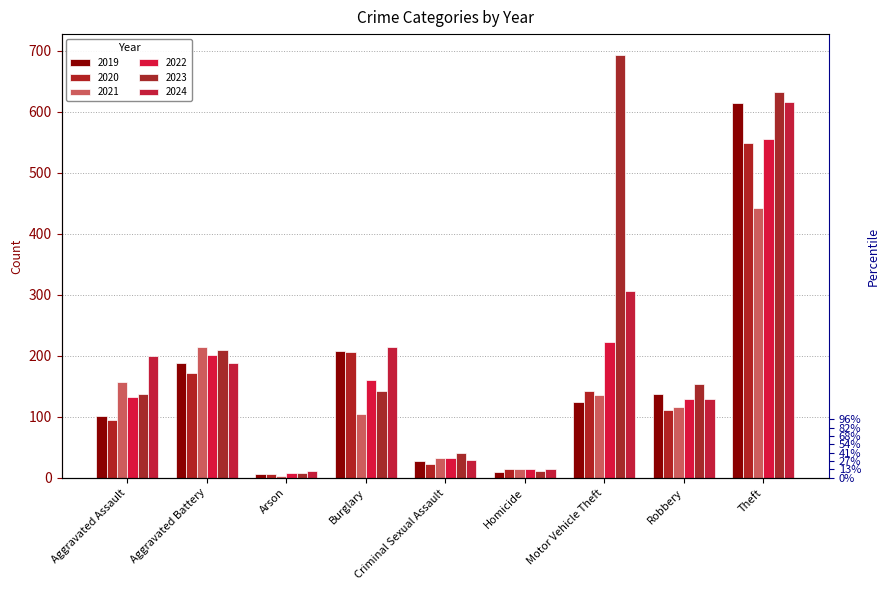

What is the total value across all series at Aggravated Assault?

821